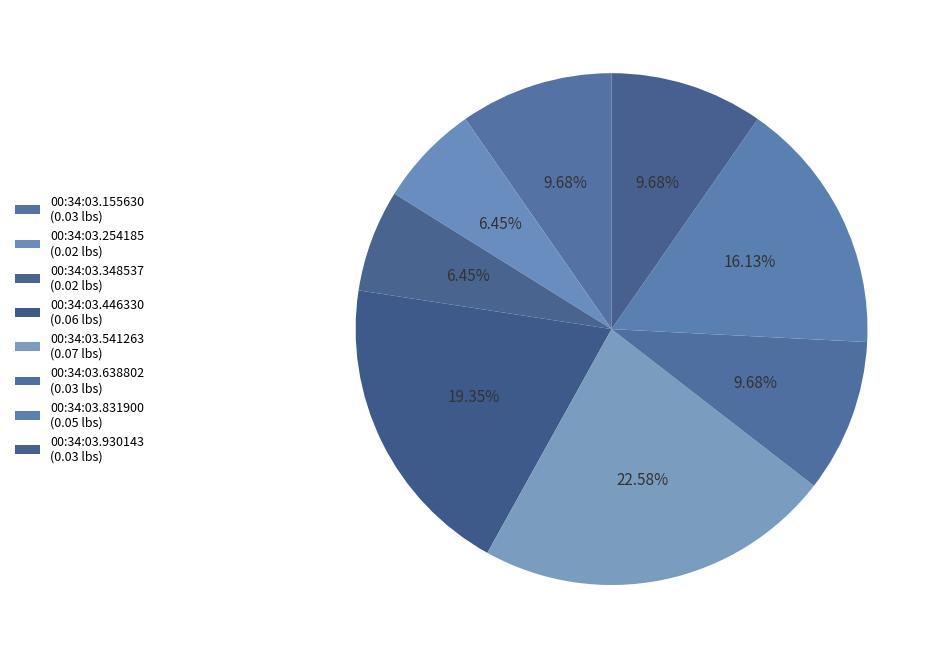

How many segments does this pie chart have?

8